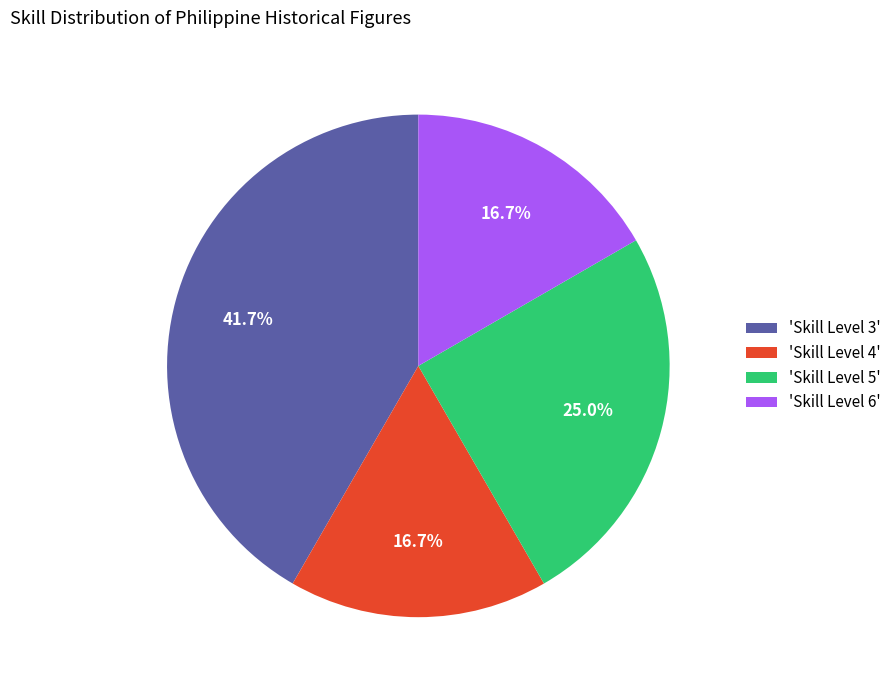

Which category has the biggest portion of the pie?

'Skill Level 3'